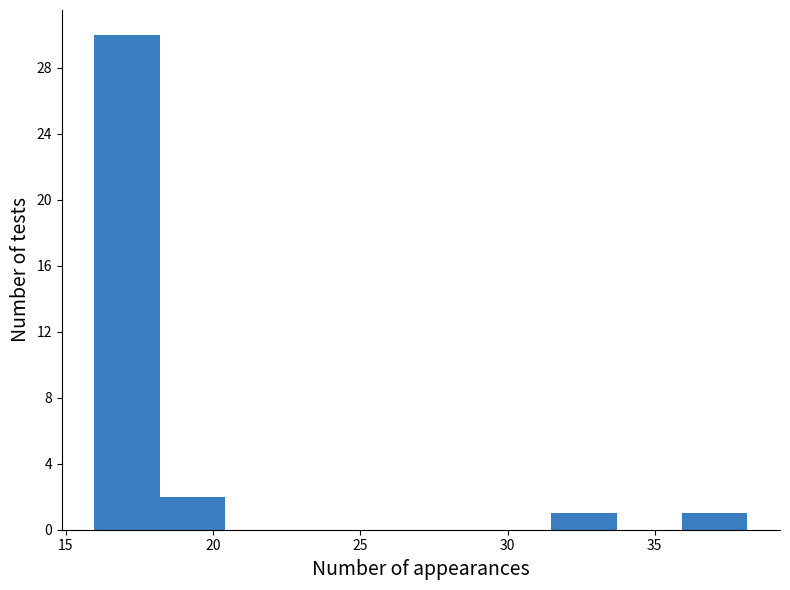

Reading left to right, list every bar in this chart as the range it spans on the x-axis followed by its height. Neither the bar edges nor the heights are printed on the chart, so give them approximately, as read against the axes.

16.0 to 18.0: 30
18.0 to 20.5: 2
20.5 to 22.5: 0
22.5 to 25.0: 0
25.0 to 27.0: 0
27.0 to 29.5: 0
29.5 to 31.5: 0
31.5 to 33.5: 1
33.5 to 36.0: 0
36.0 to 38.0: 1